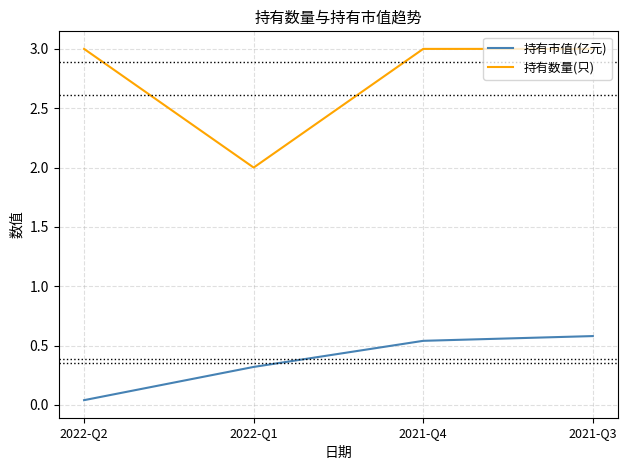

Which series has the largest range (max minus min)?

持有数量(只)